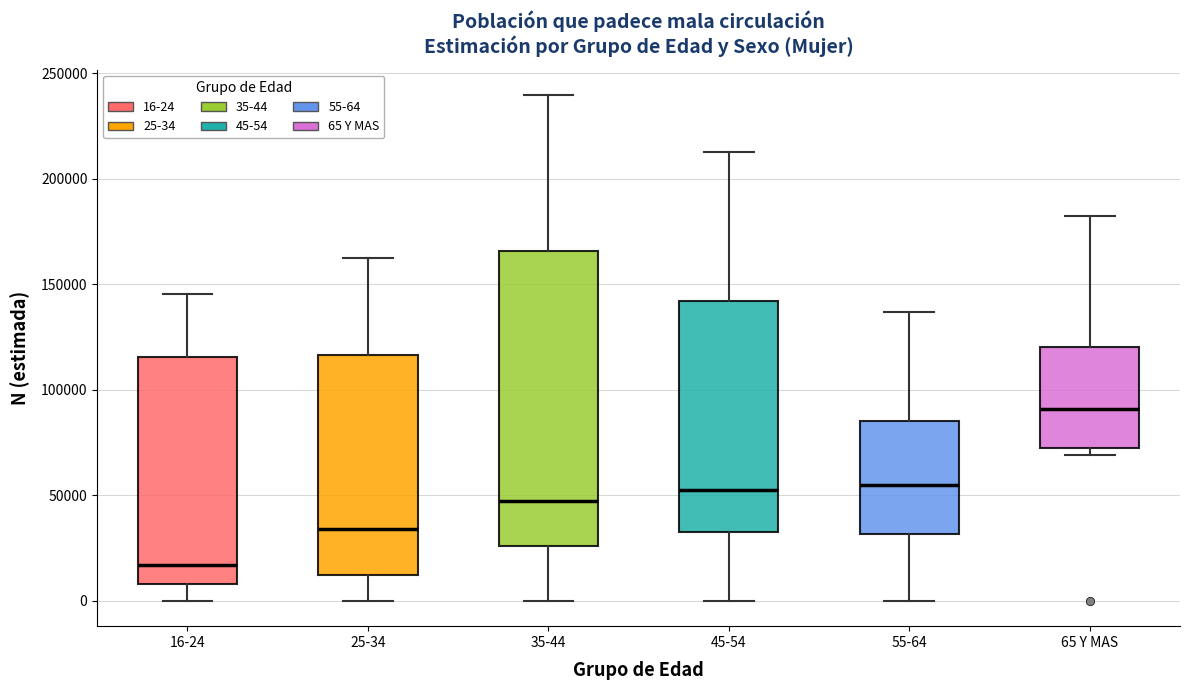

Comparing the boxes themselves (not the whiskers), which one is the tallest?

35-44